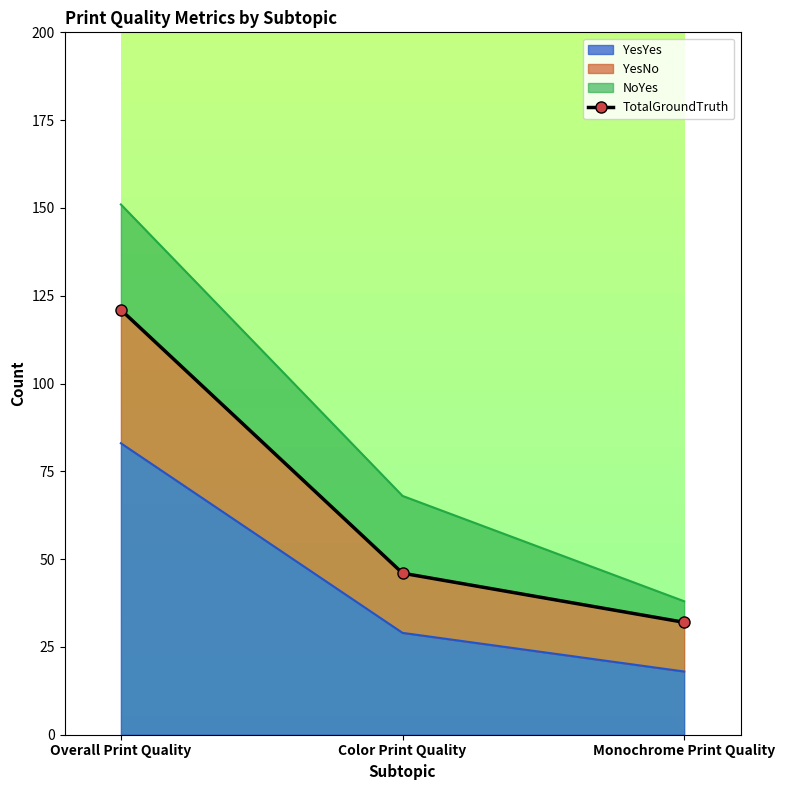

Where is the data nearest to the value 76?

Color Print Quality